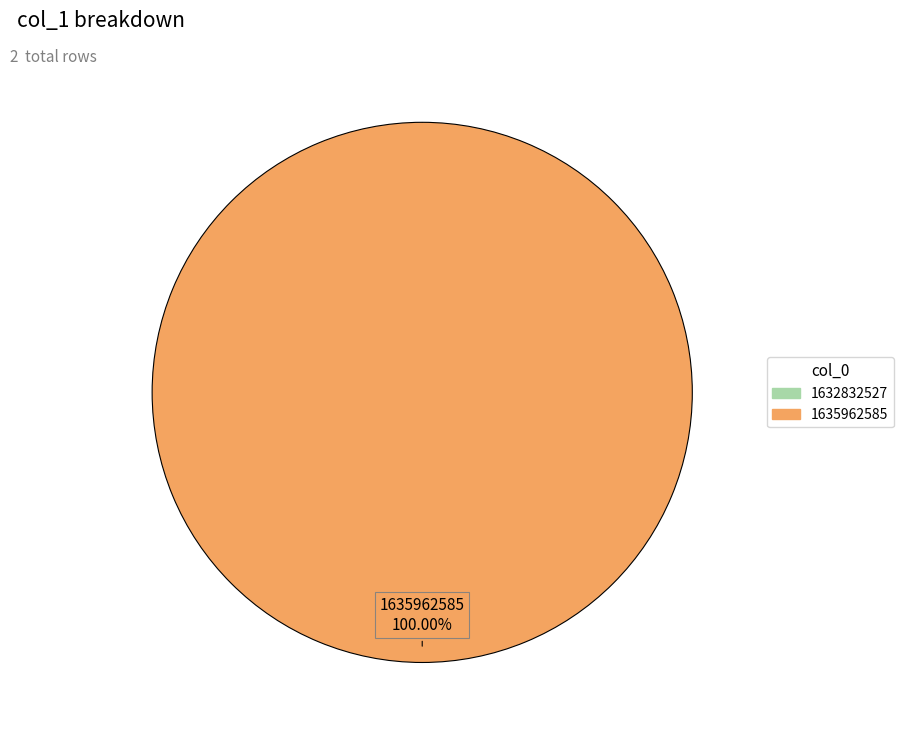

What is the change in value from 1632832527 to 1635962585?

+1